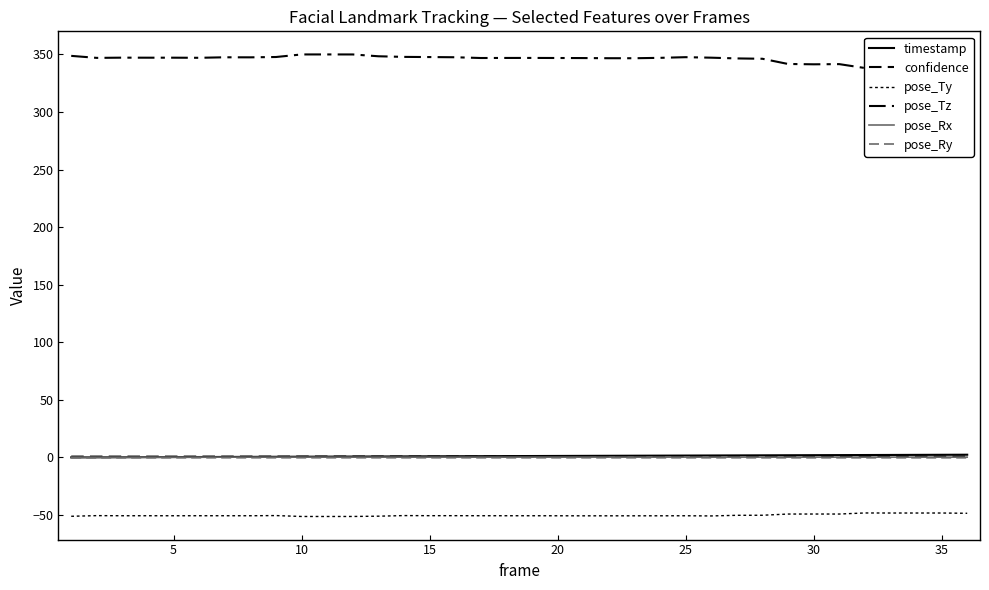

The pose_Rx series shows 0.1 at 32. True or false?

False